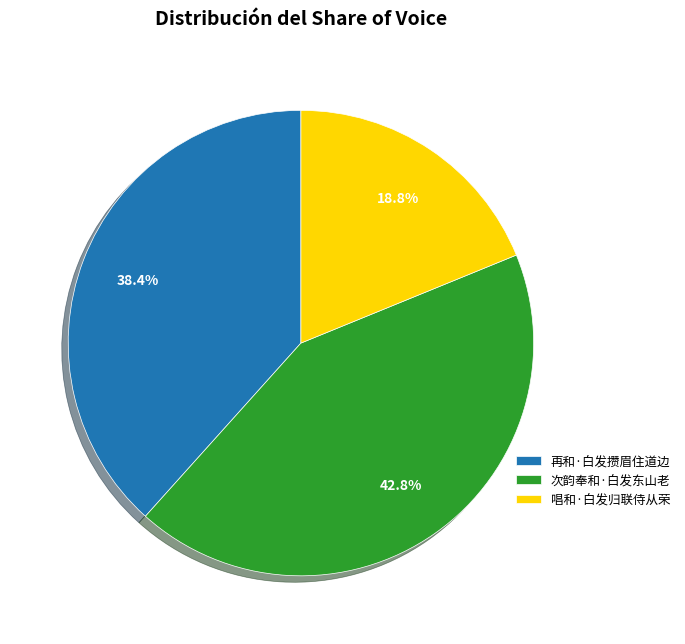

Rank the categories by value from highest to lowest.

次韵奉和·白发东山老, 再和·白发攒眉住道边, 唱和·白发归联侍从荣